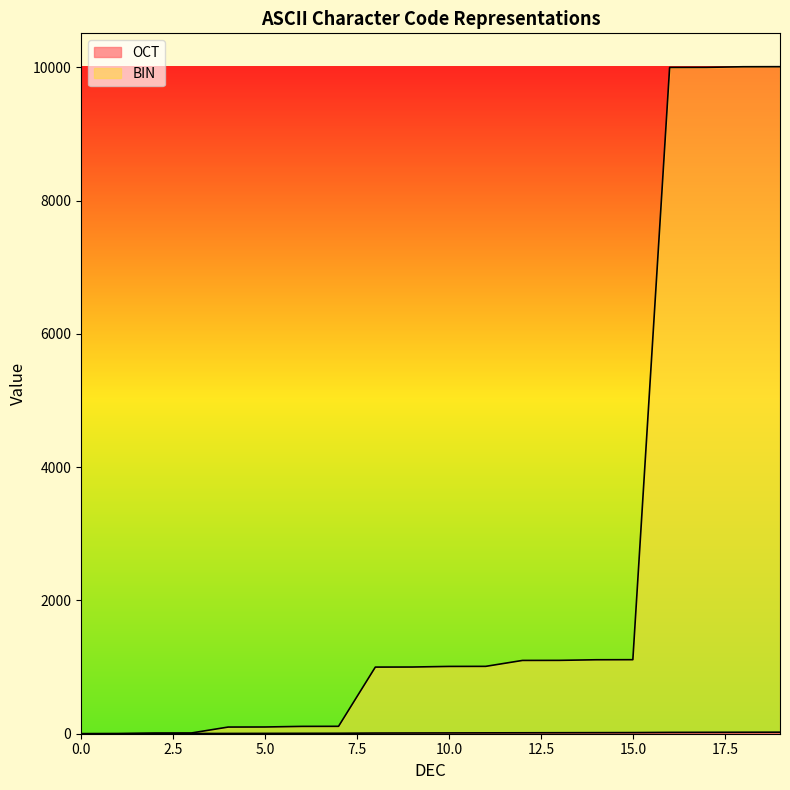

What is the difference between the highest and lowest values at 4?

96